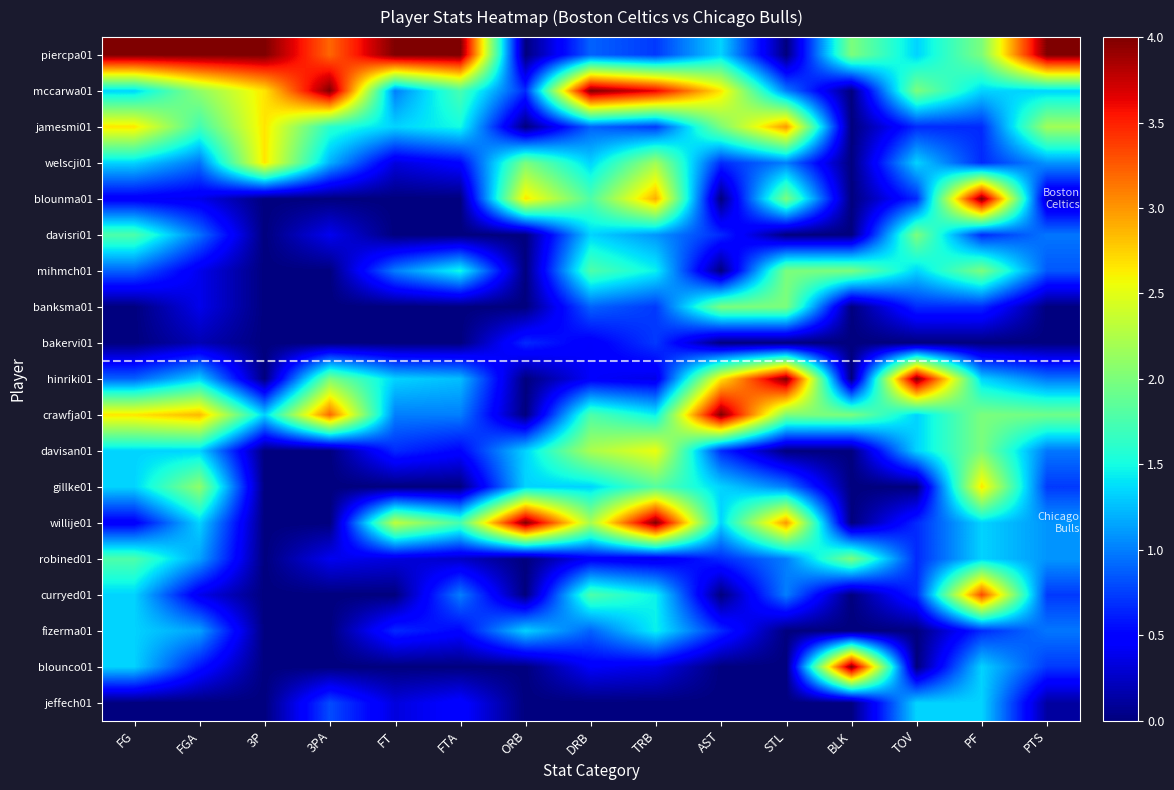

List the series in order of their peak value, lowest first.

bakervi01, jeffech01, fizerma01, davisri01, mihmch01, banksma01, robined01, davisan01, welscji01, gillke01, jamesmi01, curryed01, piercpa01, mccarwa01, blounma01, hinriki01, crawfja01, willije01, blounco01